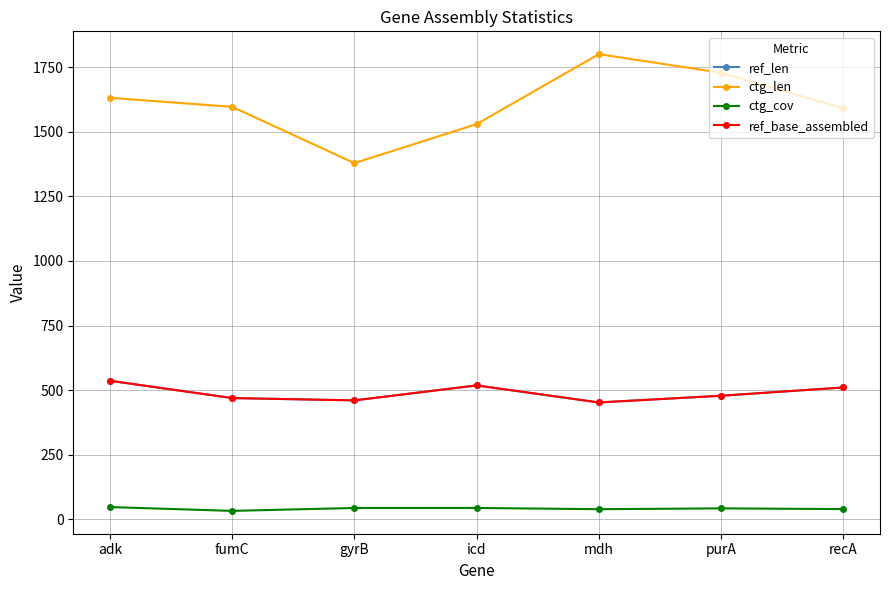

What is the difference between the highest and lowest values at mdh?

1762.4